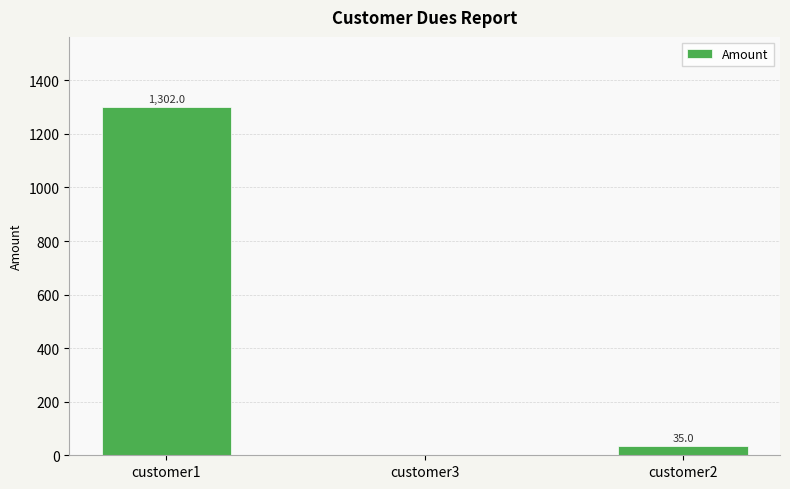

What is the sum of all values?

1337